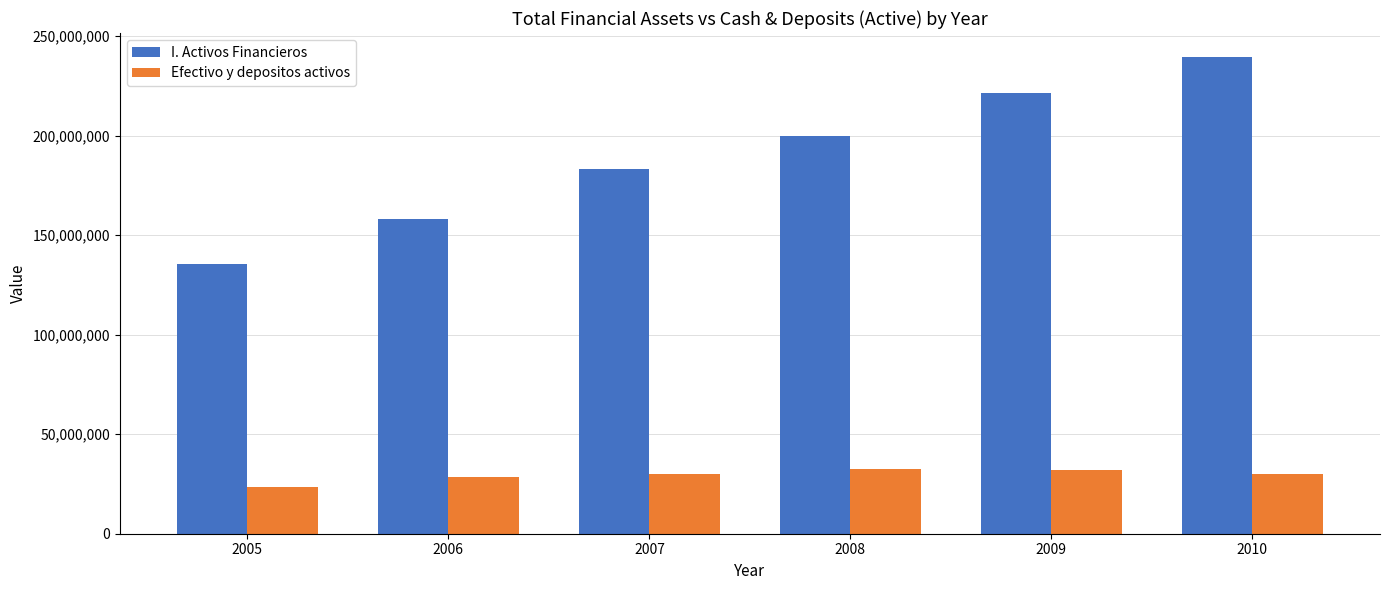

Is the value of I. Activos Financieros at 2006 greater than the value of Efectivo y depositos activos at 2009?

Yes